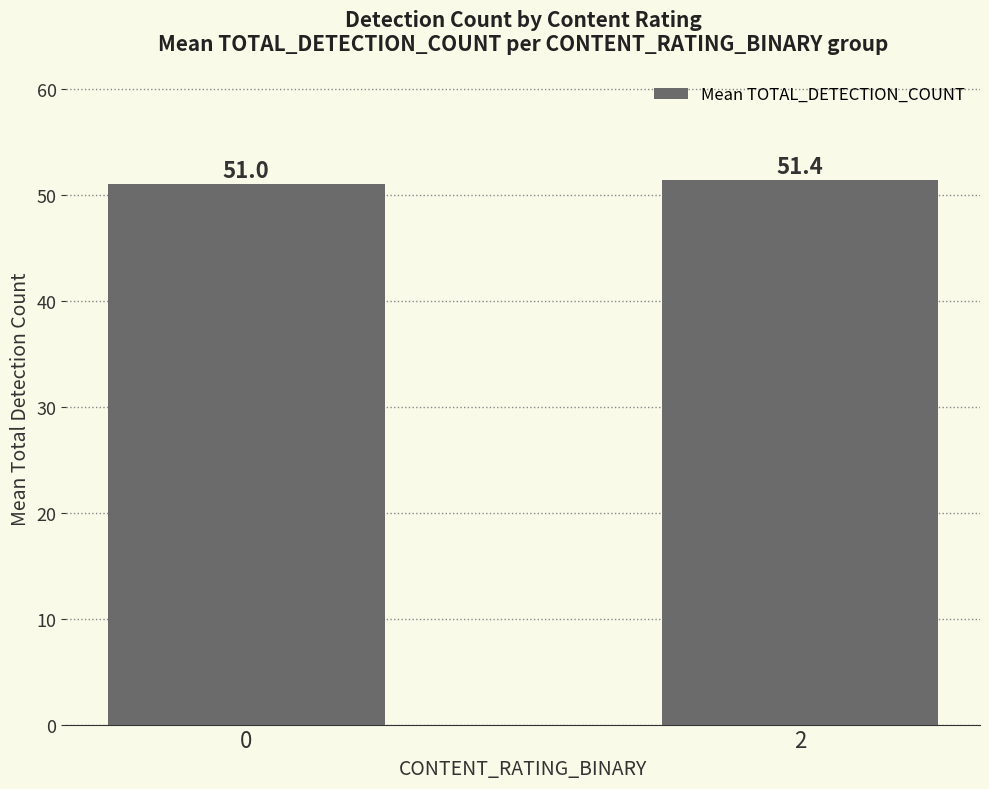

Rank the categories by value from lowest to highest.

0, 2